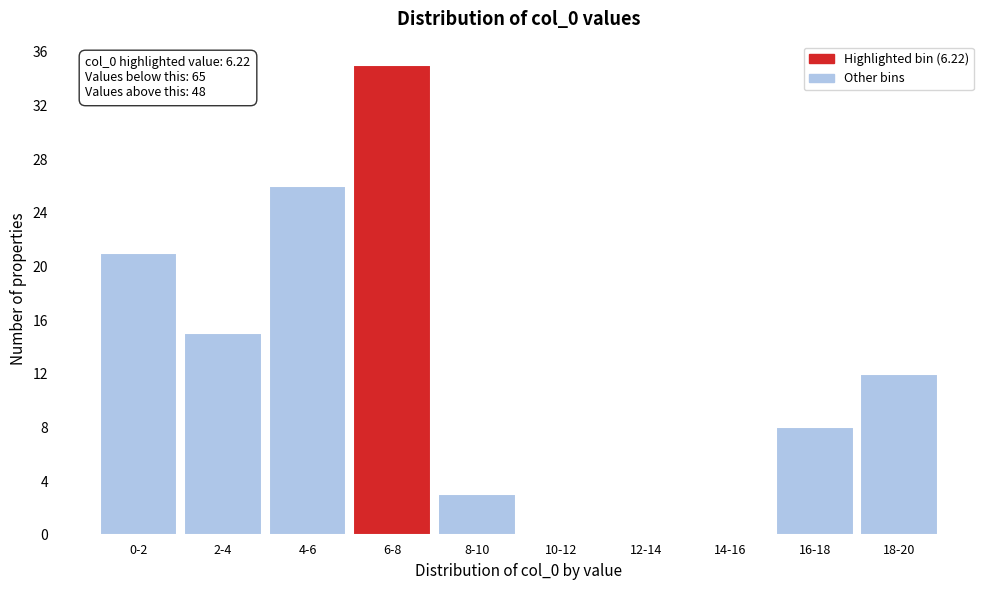

Reading left to right, transcribe all the data shown in this chart.

0-2=21	2-4=15	4-6=26	6-8=35	8-10=3	10-12=0	12-14=0	14-16=0	16-18=8	18-20=12